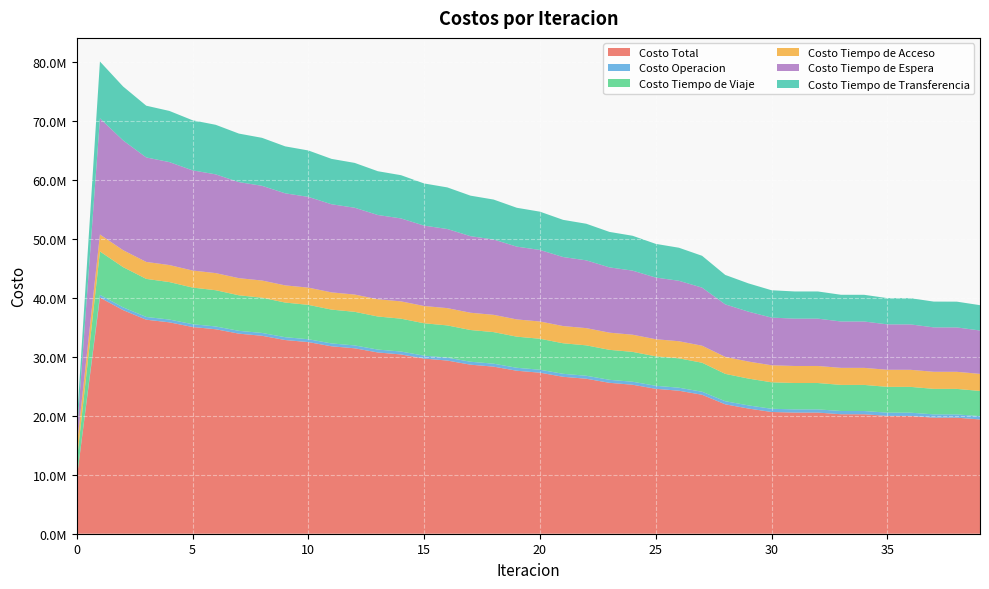

Reading left to right, transcribe all the data shown in this chart.

Costo Total: 9362985.8	40002839.8	37885655.9	36258933.7	35814184.8	35024621.7	34639687.8	33896743.1	33536433.7	32813784.6	32465960.2	31753901.3	31413260.3	30707952.4	30371691.0	29670704.0	29337176.9	28638967.5	28307341.0	27611677.3	27281401.1	26588101.7	26258837.3	25567898.5	25240185.7	24553147.5	24226649.0	23543945.9	21923272.0	21207465.2	20624897.2	20522566.3	20522252.6	20241601.2	20238741.9	19958312.5	19953654.3	19665160.9	19659092.8	19361270.9
Costo Operacion: 0.0	467633.4	468207.7	468514.3	471910.2	473647.3	475841.6	478115.3	480476.8	482948.6	485325.2	487708.0	489934.3	492175.7	494226.3	496308.1	498168.5	500081.4	501743.4	503484.0	504942.7	506511.3	507764.5	509164.5	510214.2	511454.1	512298.3	513384.0	526806.7	535405.1	544571.0	545429.0	545994.7	549493.1	549999.4	553371.2	553825.9	557448.3	557849.7	561891.0
Costo Tiempo de Viaje: 2887117.5	7352501.1	6814666.7	6447091.1	6349046.8	6204680.9	6138403.7	6020539.4	5969825.5	5865627.5	5823818.1	5727870.0	5691870.5	5602121.0	5570183.2	5485065.0	5456108.4	5374533.9	5348051.4	5270043.1	5245685.1	5171207.9	5148766.1	5077900.6	5057793.3	4991873.5	4973946.6	4913478.5	4633326.5	4541846.9	4484869.5	4464900.2	4464878.6	4421523.6	4421251.6	4372171.9	4371849.4	4319493.7	4319171.0	4264873.1
Costo Tiempo de Acceso: 2505074.6	2874433.3	2868921.4	2873625.3	2883738.0	2888867.1	2899000.7	2902041.2	2910746.7	2911983.6	2919405.6	2919119.2	2925429.0	2923673.2	2928909.2	2925703.6	2929891.3	2925241.4	2928396.5	2922295.4	2924424.9	2916854.5	2917957.4	2908887.9	2908959.5	2898355.6	2897378.4	2885188.3	2880351.6	2883248.3	2885239.4	2885202.6	2886831.4	2888501.4	2890032.7	2891247.7	2892681.0	2893327.4	2894667.7	2894775.7
Costo Tiempo de Espera: 1968318.4	19683183.6	18600179.5	17699179.5	17443653.4	16969141.8	16732574.2	16275106.2	16046528.3	15597938.7	15374017.5	14931426.7	14710729.3	14272772.0	14054559.8	13620480.3	13404331.7	12973679.1	12759342.3	12331844.7	12119171.6	11694678.1	11483591.6	11062043.9	10855949.6	10444053.5	10243199.7	9841591.8	8896610.2	8454502.3	8075925.2	8020905.4	8019561.3	7856635.9	7853791.6	7693991.0	7689972.9	7525231.9	7520293.6	7348908.7
Costo Tiempo de Transferencia: 2002475.3	9625088.4	9133680.6	8770523.4	8665836.5	8488284.6	8393867.5	8220941.0	8128856.5	7955286.1	7863393.8	7687777.4	7595297.2	7417210.5	7323812.6	7143147.1	7048677.1	6865431.7	6769807.5	6584010.1	6487176.8	6298849.8	6200757.7	6009901.5	5907269.0	5707410.9	5599826.0	5390303.4	4986177.0	4792462.5	4634292.1	4606129.0	4604986.5	4525447.2	4523666.7	4447530.7	4445325.0	4369659.6	4367110.8	4290822.4